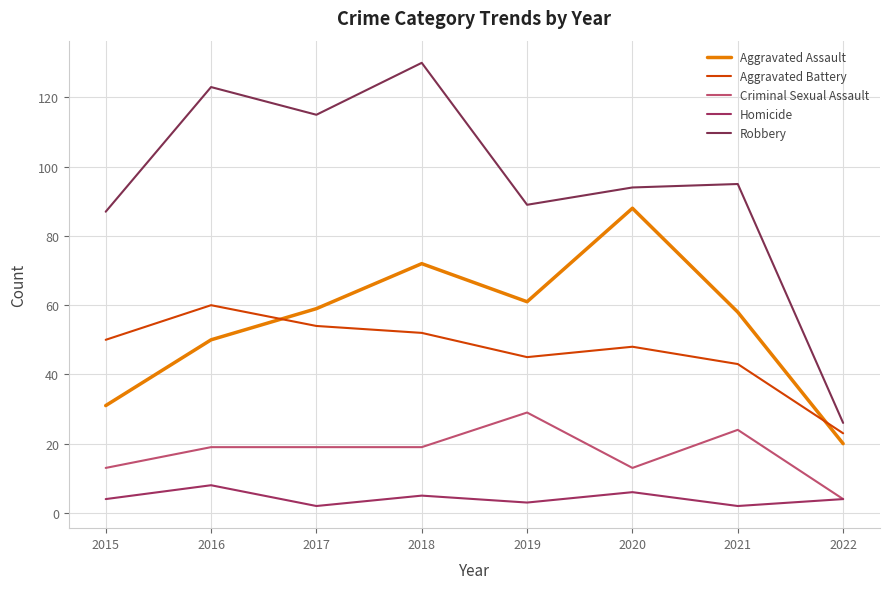

Which has a higher value, 2020 or 2022?

2020